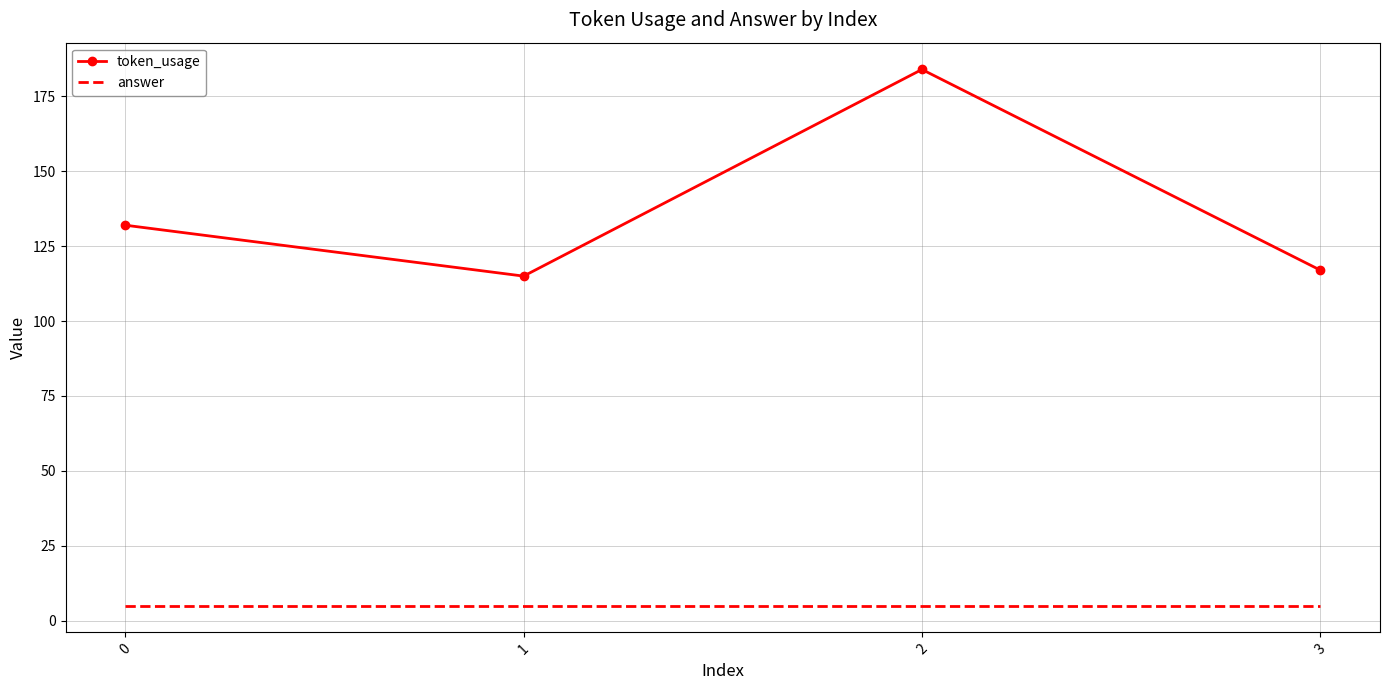

Rank the series at 2 from highest to lowest value.

token_usage, answer